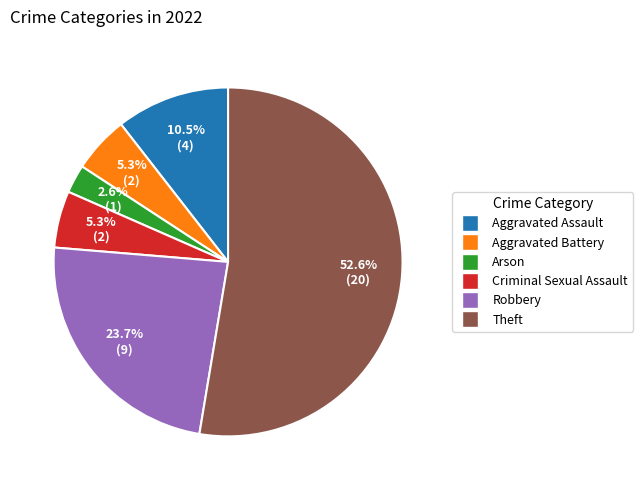

To the nearest percent, what is the difference between the Arson and Theft slice percentages?

50%